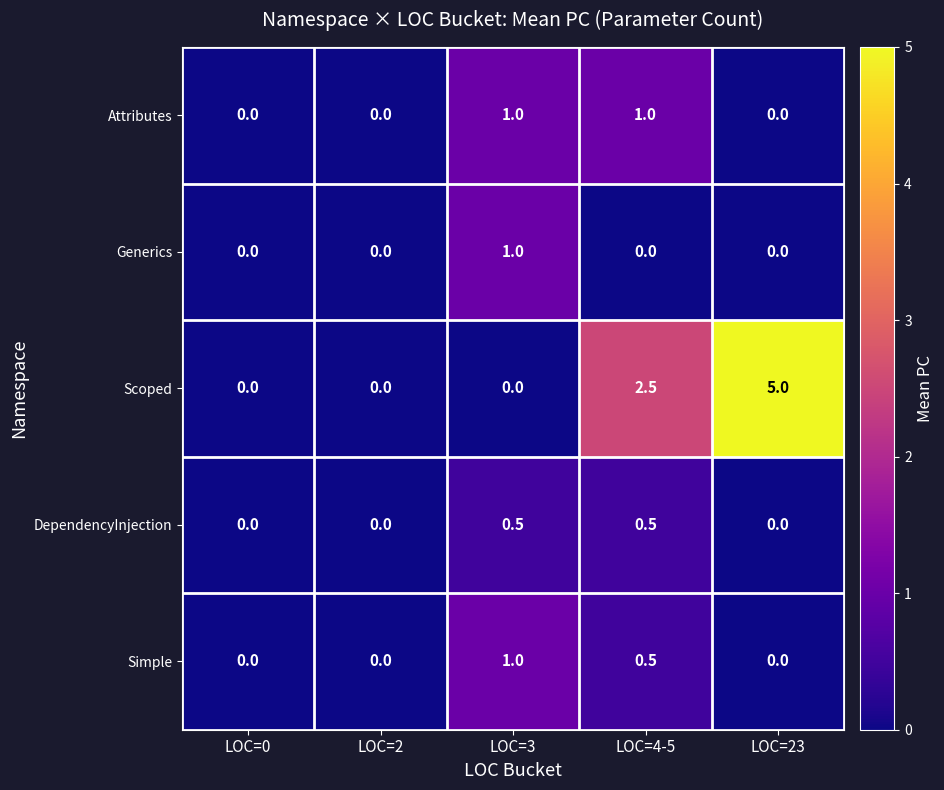

Reading left to right, transcribe all the data shown in this chart.

Attributes: LOC=0=0.0	LOC=2=0.0	LOC=3=1.0	LOC=4-5=1.0	LOC=23=0.0
Generics: LOC=0=0.0	LOC=2=0.0	LOC=3=1.0	LOC=4-5=0.0	LOC=23=0.0
Scoped: LOC=0=0.0	LOC=2=0.0	LOC=3=0.0	LOC=4-5=2.5	LOC=23=5.0
DependencyInjection: LOC=0=0.0	LOC=2=0.0	LOC=3=0.5	LOC=4-5=0.5	LOC=23=0.0
Simple: LOC=0=0.0	LOC=2=0.0	LOC=3=1.0	LOC=4-5=0.5	LOC=23=0.0